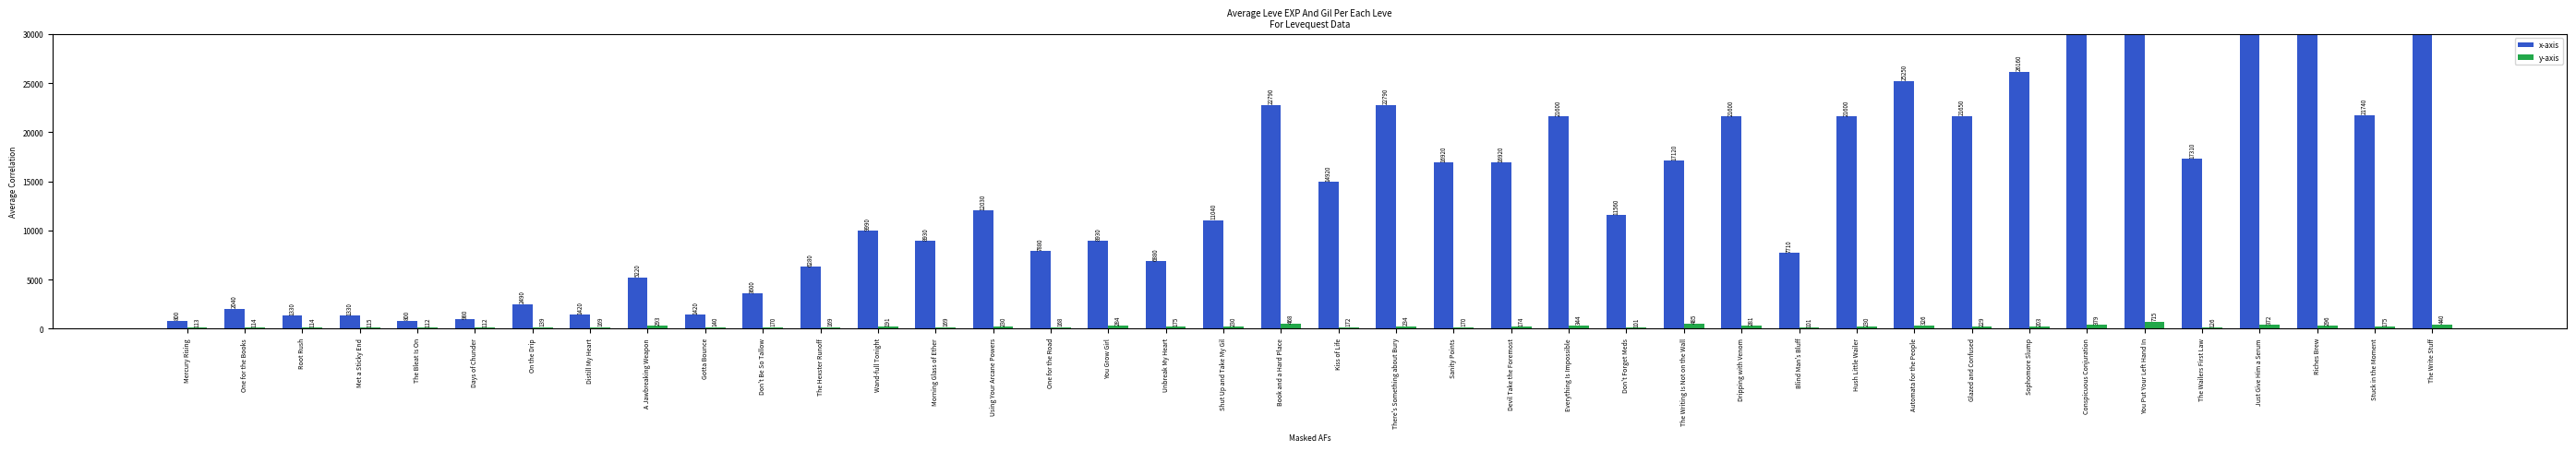

At which label does x-axis reach its peak?

You Put Your Left Hand In